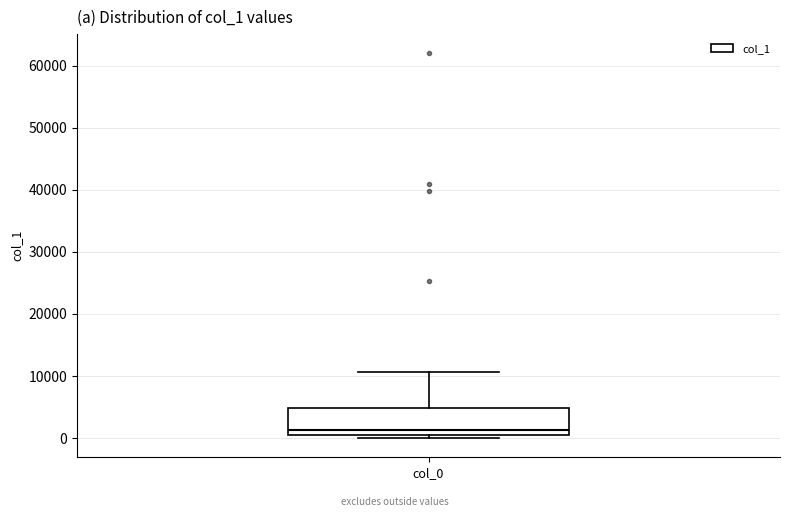

Read this box plot against the y-axis: the position of the median line, the range covered by the box, and the ends of both whiskers. The values are not printed on the chart, so give them approximately, as read against the axis.

median 1000, box 0 to 5000, whiskers 0 (just below the box's lower edge) to 11000